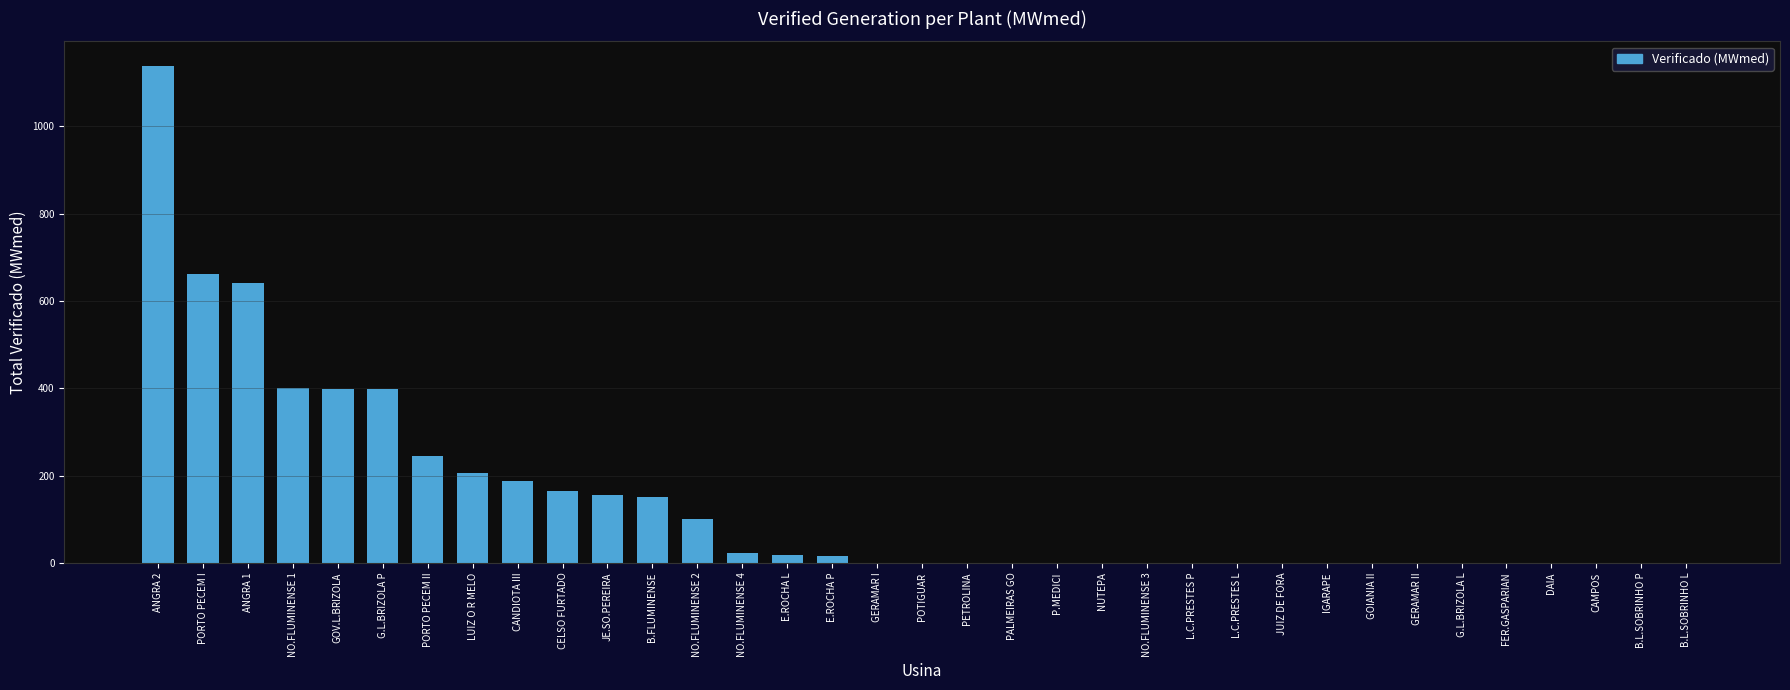

Where is the data nearest to the value 568?

ANGRA 1